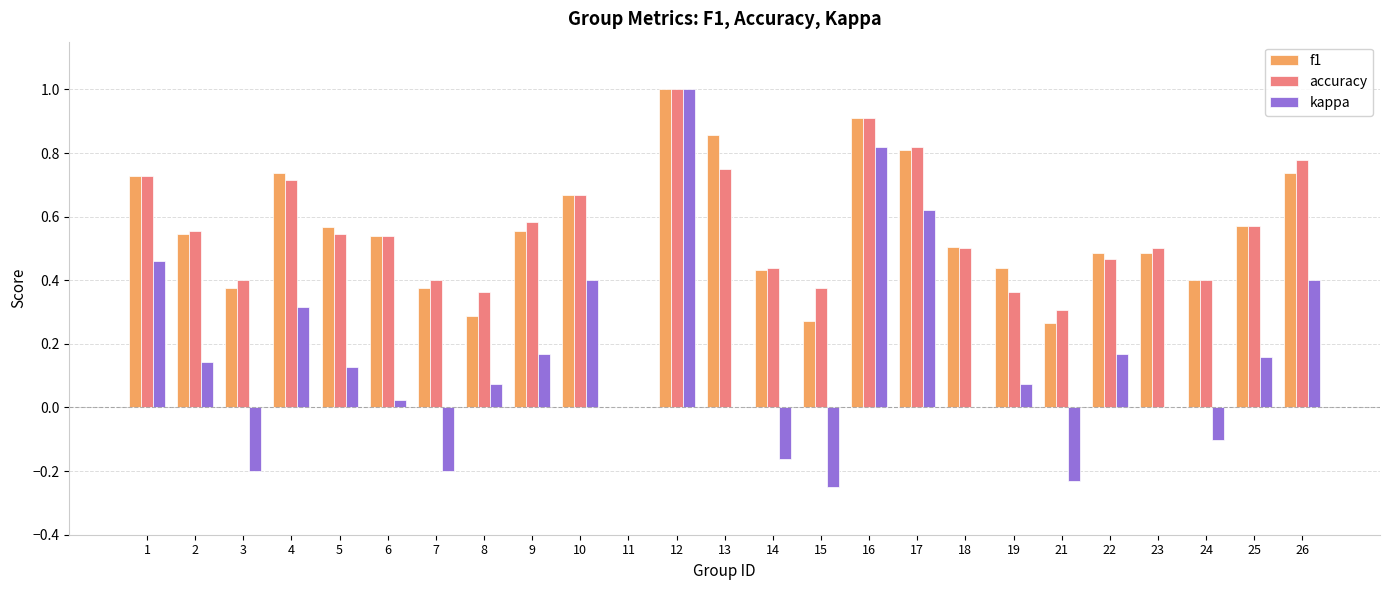

What is the greatest value displayed?

1.0